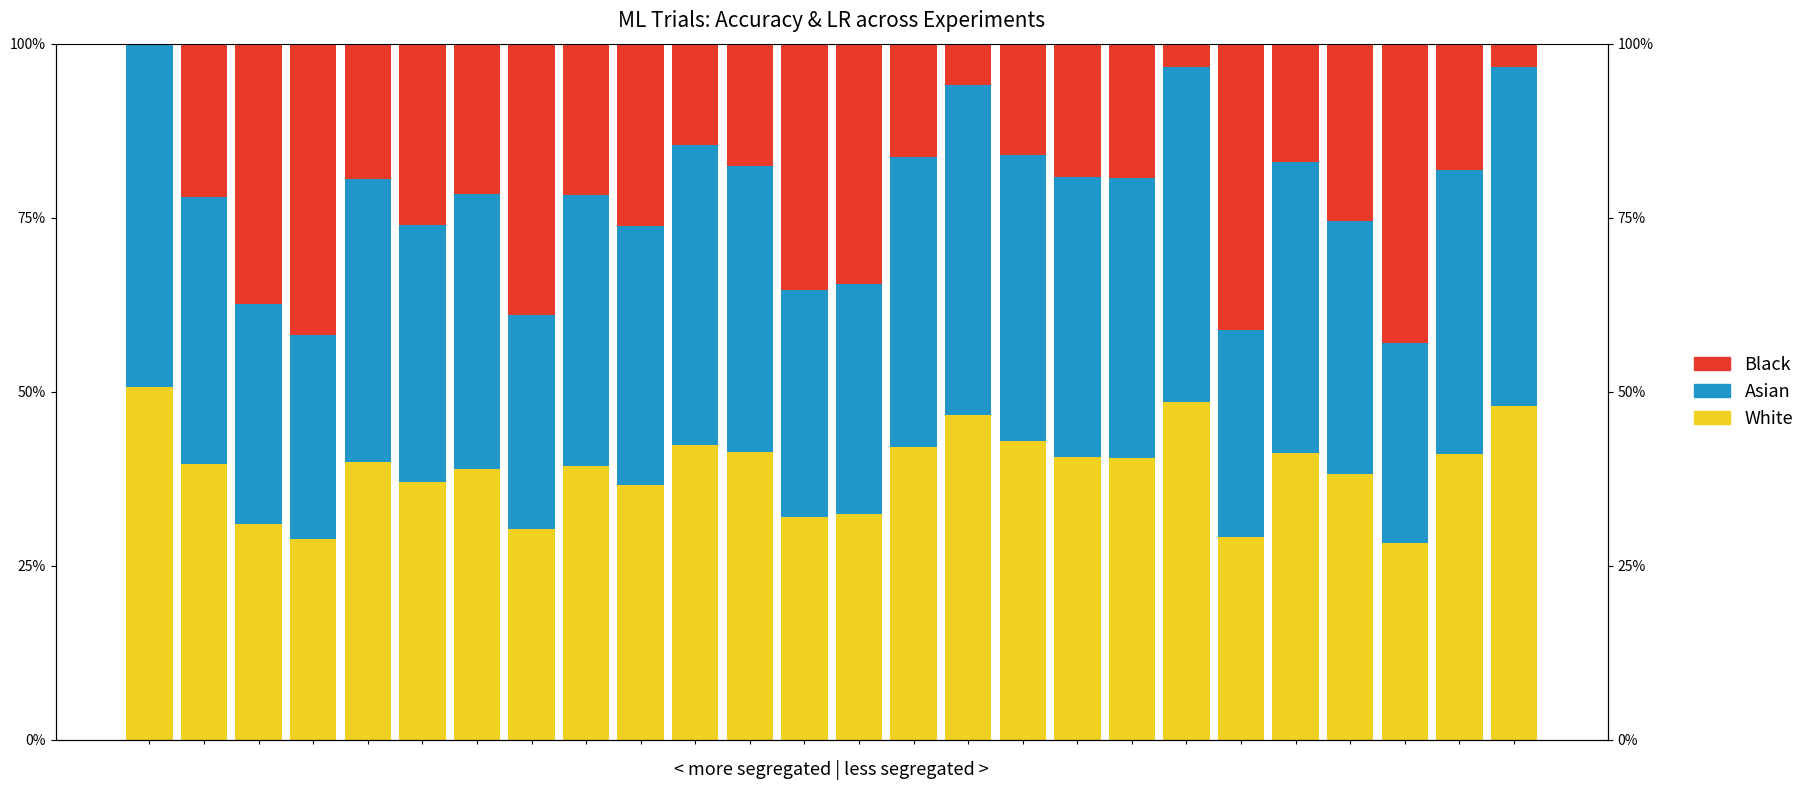

Reading left to right, extract all data points from this chart.

White: 0=0.5	1=0.4	2=0.3	3=0.3	4=0.4	5=0.4	6=0.4	7=0.3	8=0.4	9=0.4	10=0.4	11=0.4	12=0.3	13=0.3	14=0.4	15=0.5	16=0.4	17=0.4	18=0.4	19=0.5	20=0.3	21=0.4	22=0.4	23=0.3	24=0.4	25=0.5
Asian: 0=0.5	1=0.4	2=0.3	3=0.3	4=0.4	5=0.4	6=0.4	7=0.3	8=0.4	9=0.4	10=0.4	11=0.4	12=0.3	13=0.3	14=0.4	15=0.5	16=0.4	17=0.4	18=0.4	19=0.5	20=0.3	21=0.4	22=0.4	23=0.3	24=0.4	25=0.5
Black: 0=0.0	1=0.2	2=0.4	3=0.4	4=0.2	5=0.3	6=0.2	7=0.4	8=0.2	9=0.3	10=0.1	11=0.2	12=0.4	13=0.3	14=0.2	15=0.1	16=0.2	17=0.2	18=0.2	19=0.0	20=0.4	21=0.2	22=0.3	23=0.4	24=0.2	25=0.0